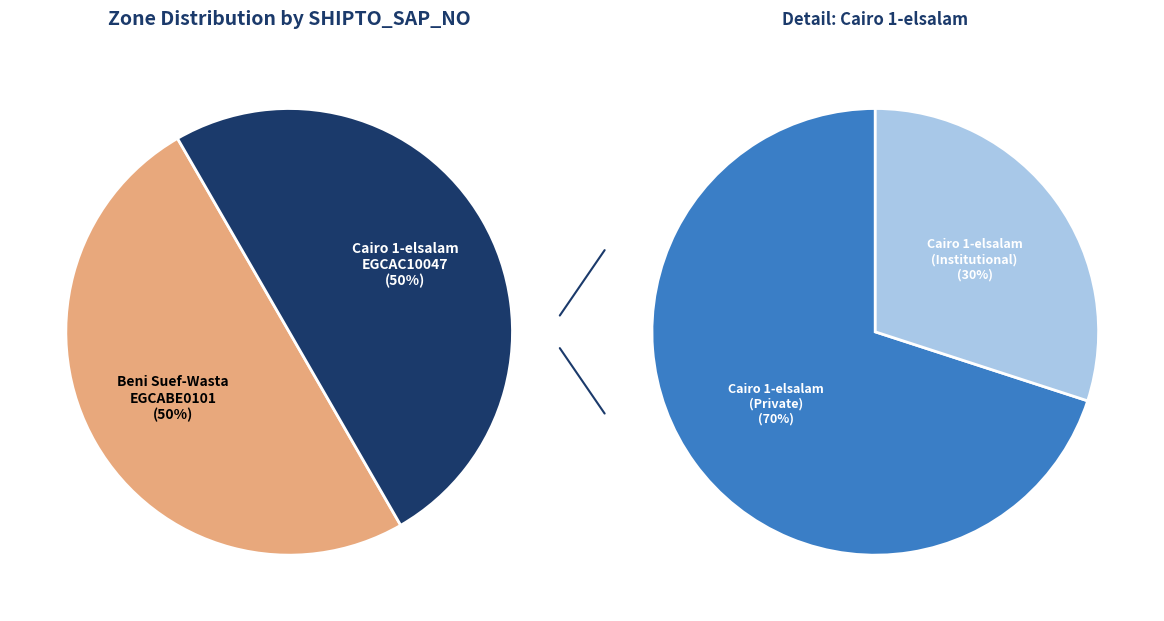

Which category has the smallest portion of the pie?

EGCABE0101
(Beni Suef-Wasta)